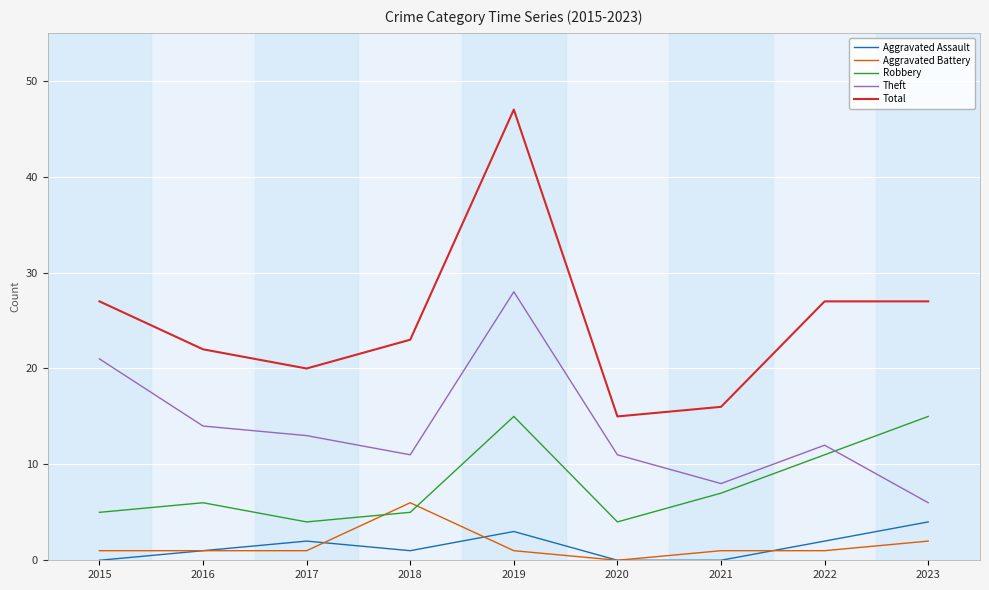

Is it true that Robbery equals 4 at 2017?

True